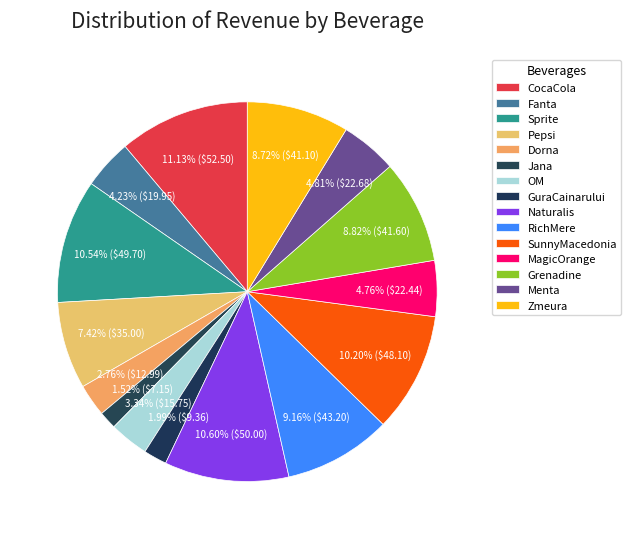

Is it true that Menta is 5% of the pie?

True